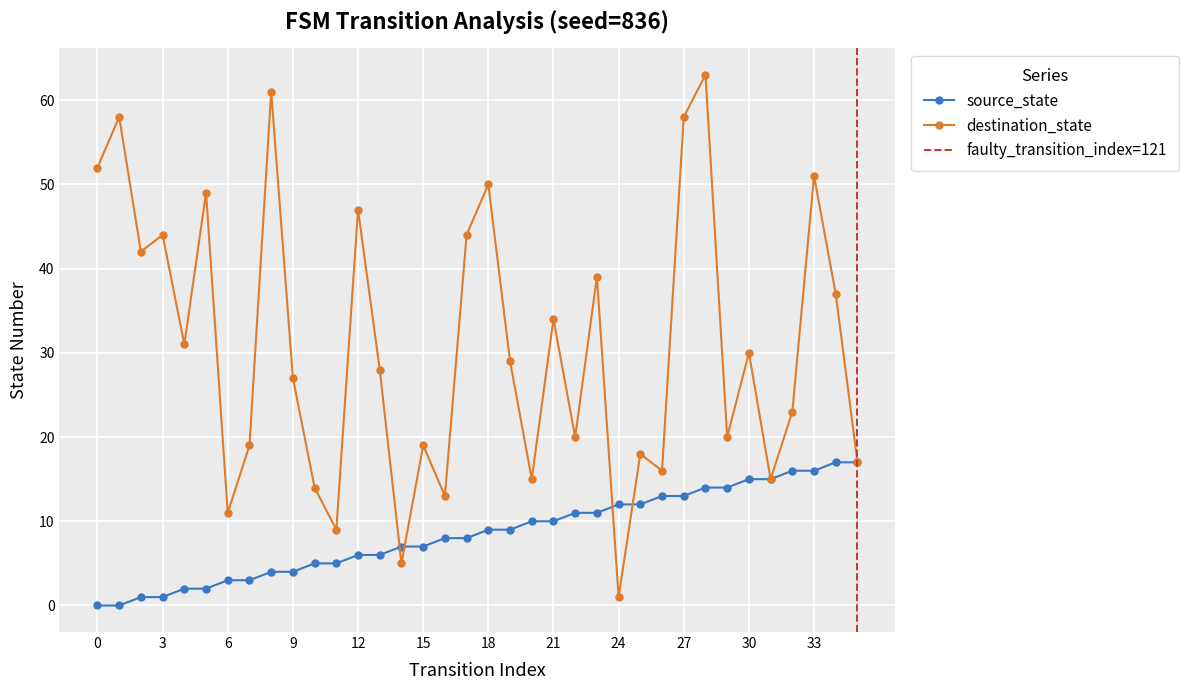

Where is the first local maximum for destination_state?

1